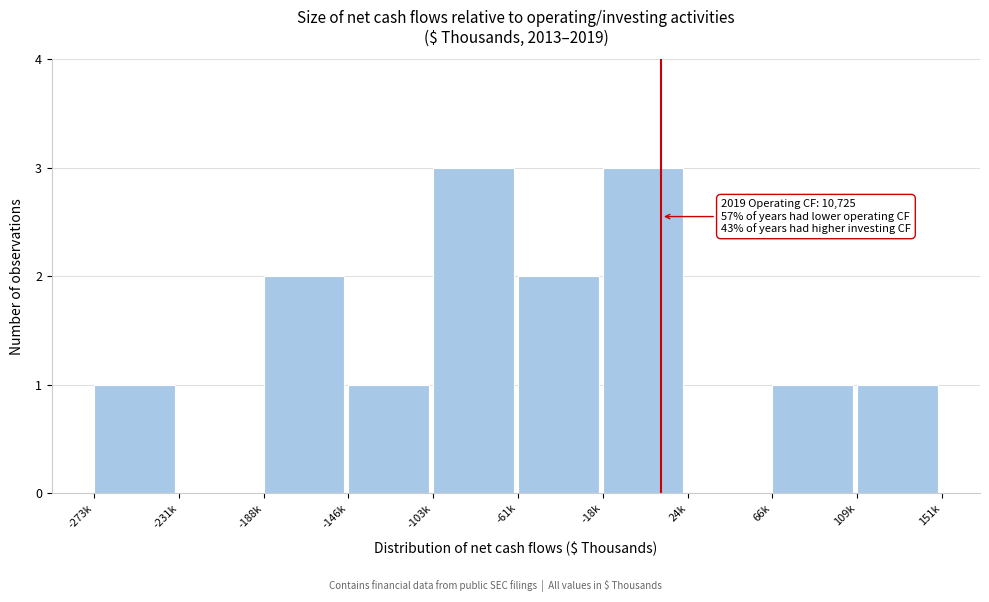

Reading left to right, what are all the values shown in this chart?

-273k=1	-231k=0	-188k=2	-146k=1	-103k=3	-61k=2	-18k=3	24k=0	66k=1	109k=1